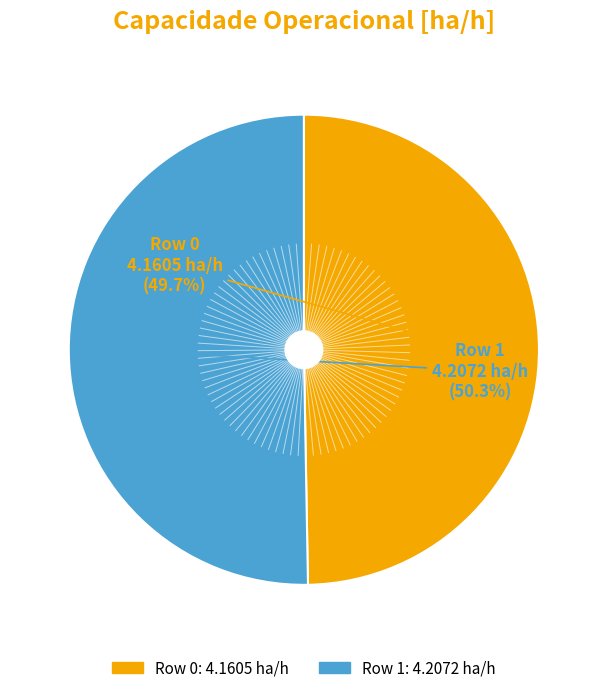

Is there any slice that represents more than half of the pie?

Yes